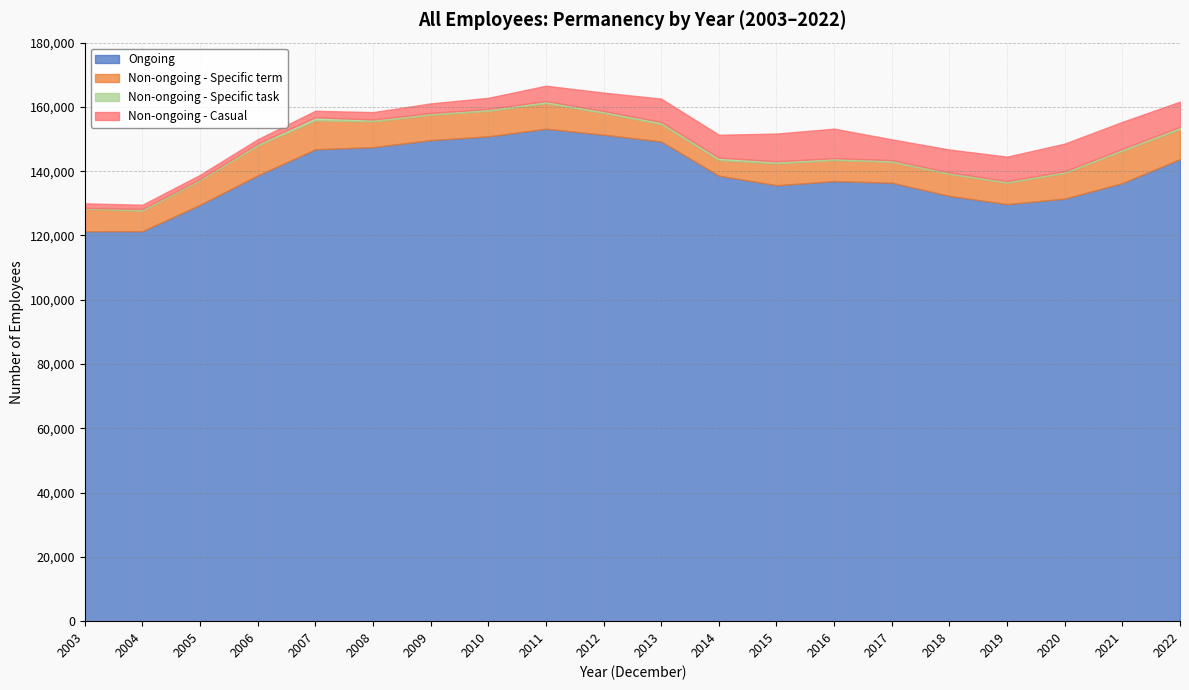

Reading left to right, transcribe all the data shown in this chart.

Ongoing: 2003=121325	2004=121336	2005=129540	2006=138688	2007=146816	2008=147476	2009=149663	2010=150830	2011=153209	2012=151351	2013=149236	2014=138596	2015=135622	2016=136918	2017=136417	2018=132306	2019=129746	2020=131459	2021=136299	2022=143753
Non-ongoing - Specific term: 2003=6995	2004=6337	2005=7588	2006=9277	2007=8984	2008=7995	2009=7844	2010=7906	2011=7913	2012=6731	2013=5365	2014=4827	2015=6792	2016=6520	2017=6431	2018=6767	2019=6616	2020=7951	2021=10002	2022=9329
Non-ongoing - Specific task: 2003=281	2004=562	2005=461	2006=652	2007=975	2008=606	2009=584	2010=619	2011=695	2012=626	2013=714	2014=798	2015=660	2016=596	2017=582	2018=539	2019=552	2020=573	2021=645	2022=711
Non-ongoing - Casual: 2003=1393	2004=1328	2005=1285	2006=1326	2007=2027	2008=2298	2009=2998	2010=3474	2011=4773	2012=5753	2013=7258	2014=7111	2015=8628	2016=9204	2017=6467	2018=7130	2019=7609	2020=8604	2021=8407	2022=7852